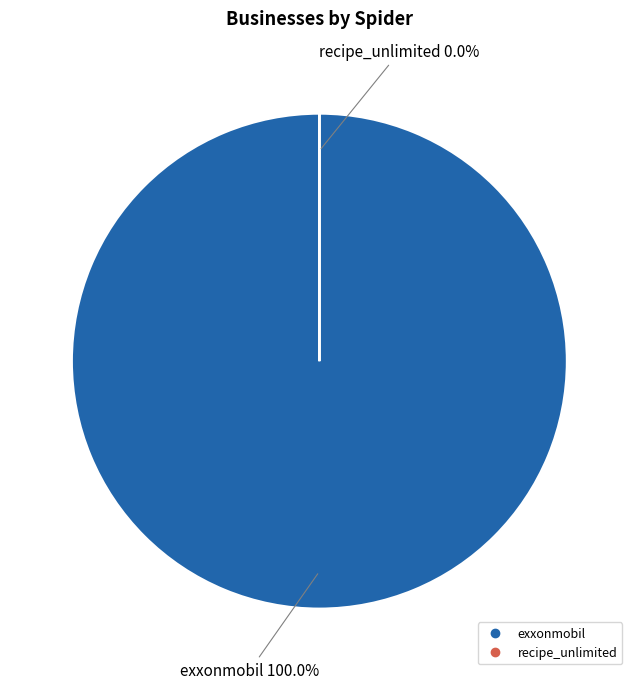

Count the number of slices in the pie.

2